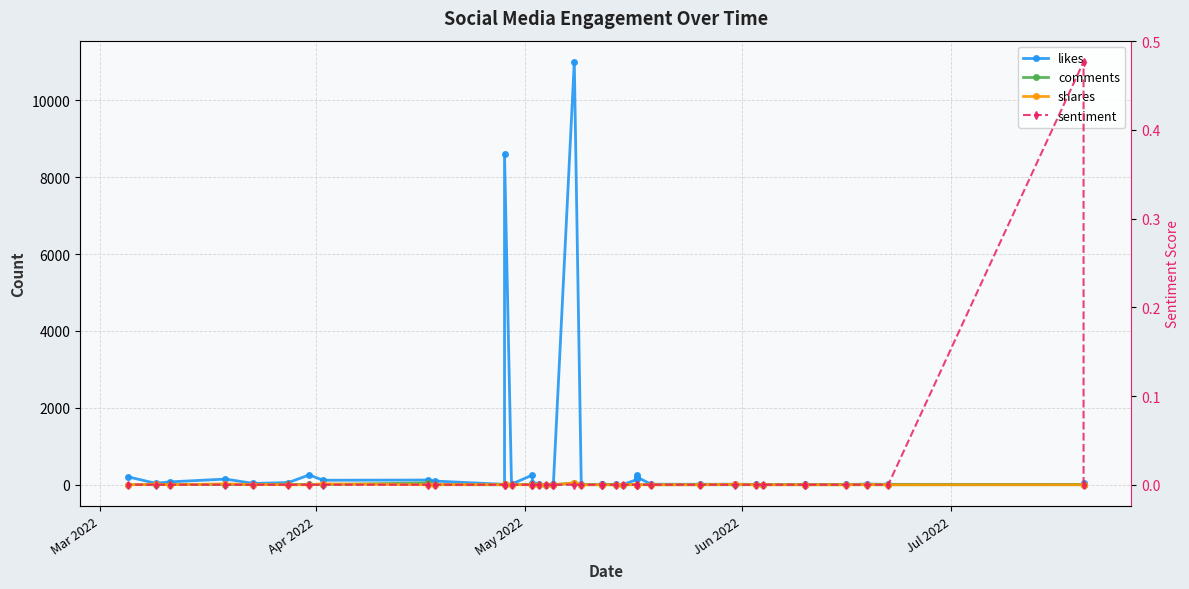

Does the chart have visible grid lines?

Yes